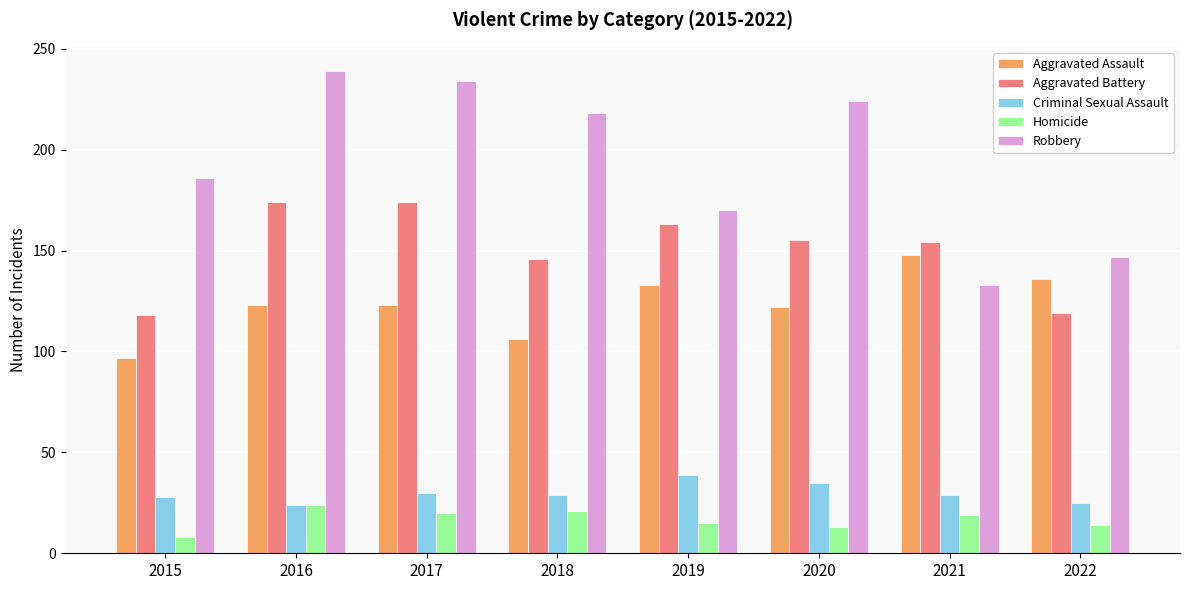

Which series has the widest spread of values?

Robbery